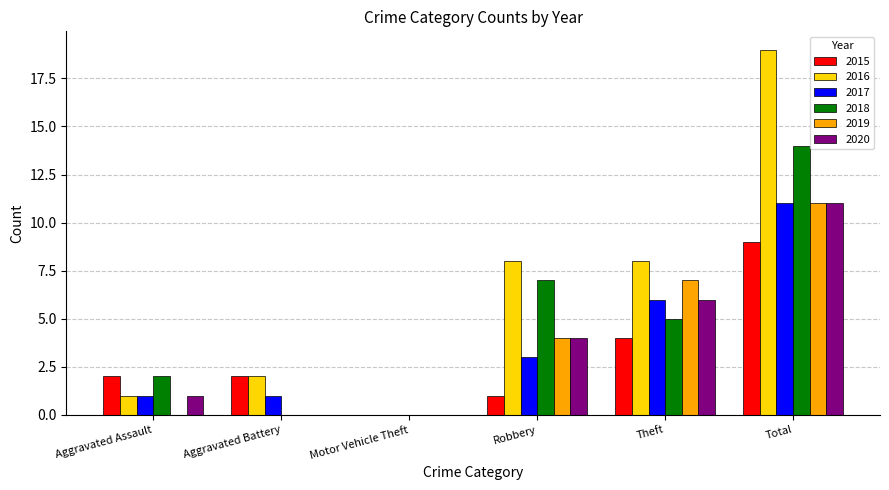

True or false: 2018 has a value of 8 at Aggravated Battery.

False